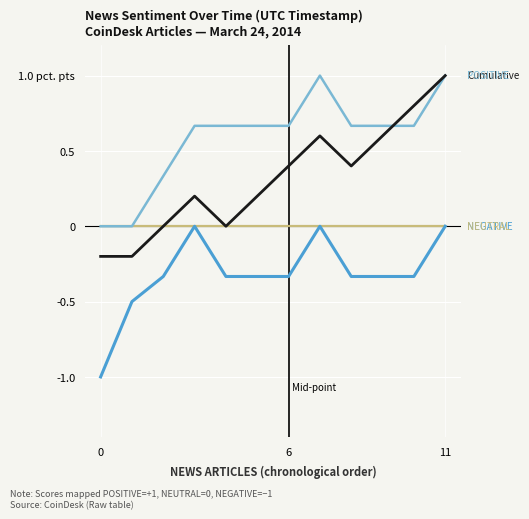

Does the chart display data point markers on the line(s)?

No